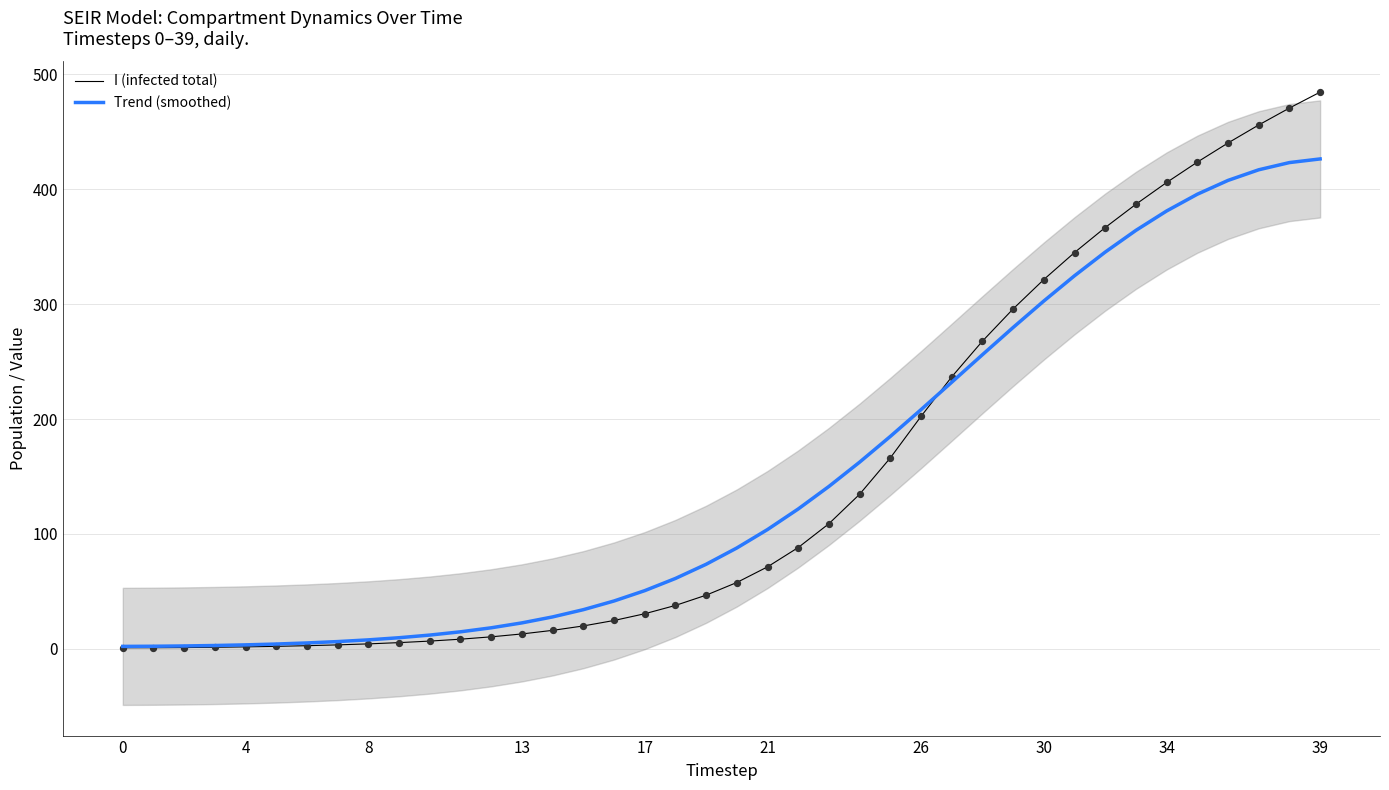

At how many categories does at least one series exceed 413?

5